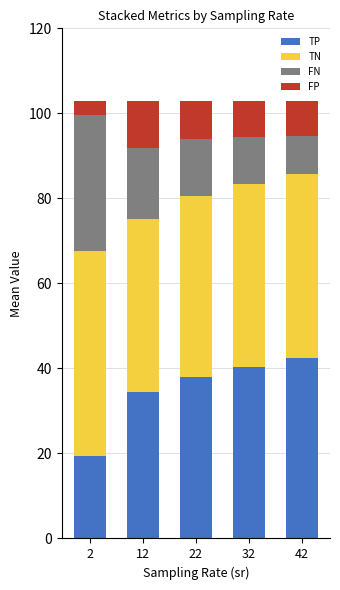

What is the sum of all TP values?

174.5